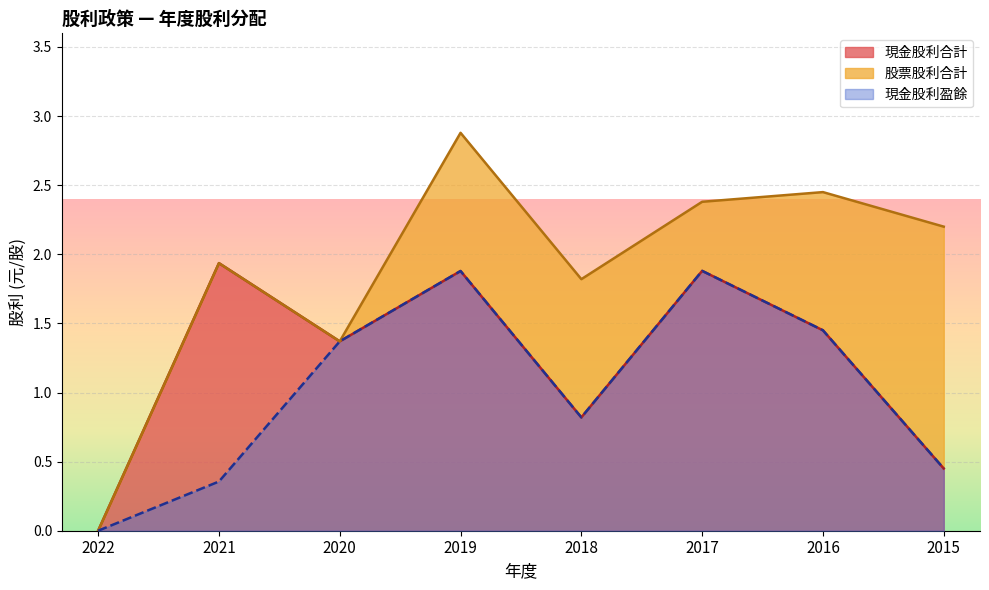

How many values in 現金股利盈餘 are above zero?

7